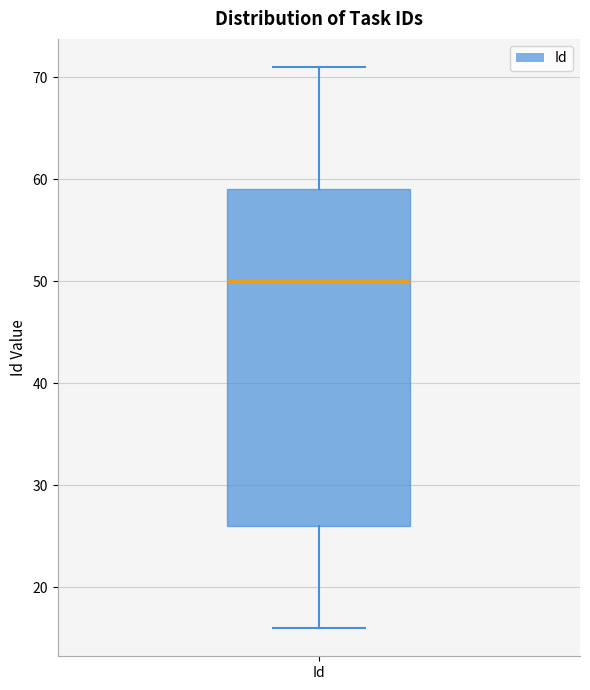

Read this box plot against the y-axis: the position of the median line, the range covered by the box, and the ends of both whiskers. The values are not printed on the chart, so give them approximately, as read against the axis.

median 50, box 26 to 59, whiskers 16 to 71